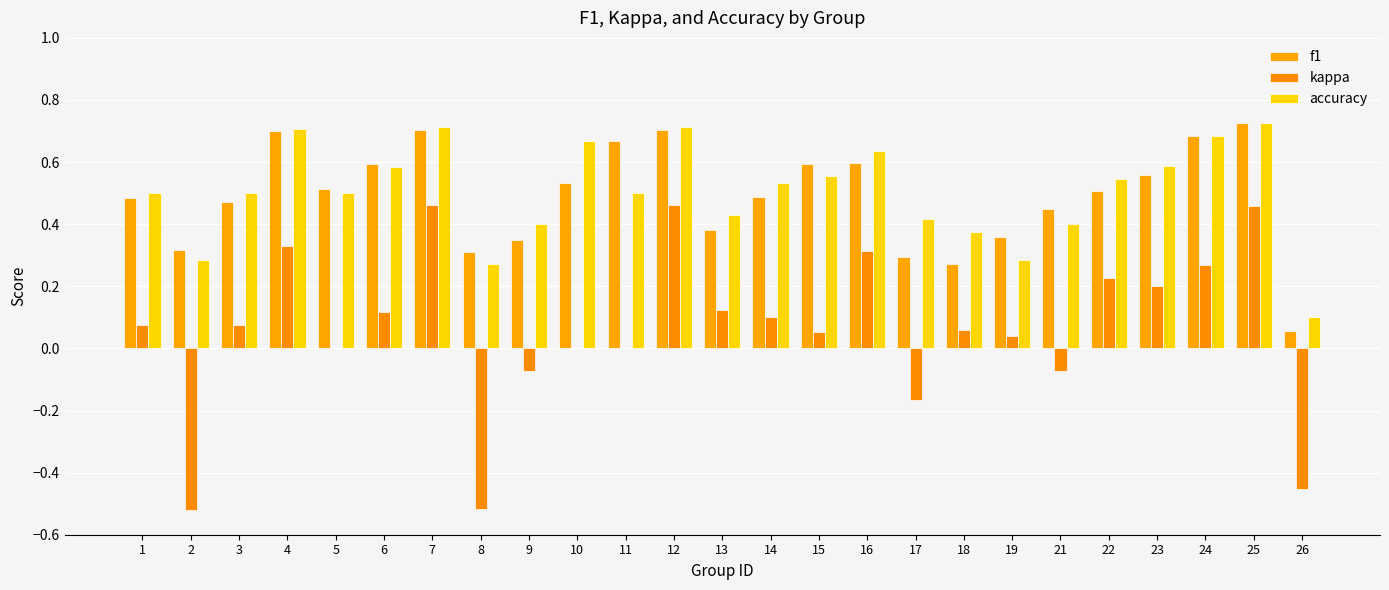

Are the bars grouped side by side (vs. stacked)?

Yes